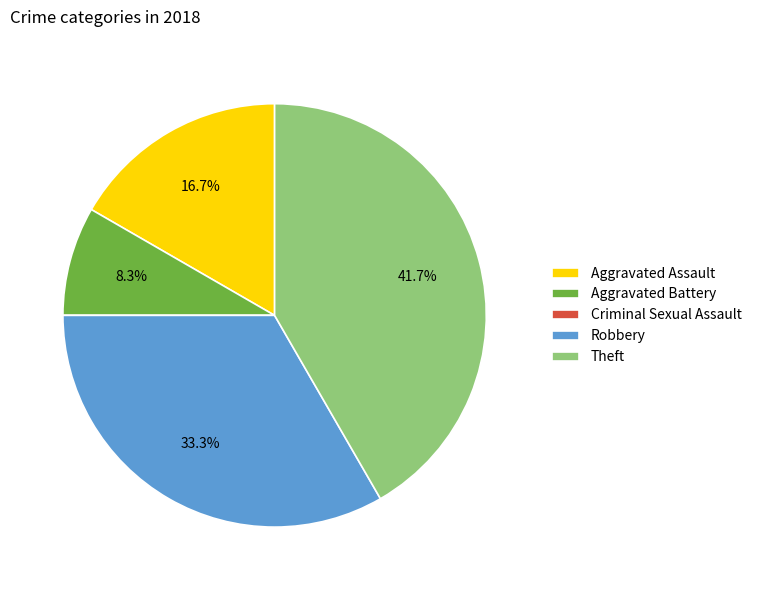

Is it true that Aggravated Assault is 27% of the pie?

False